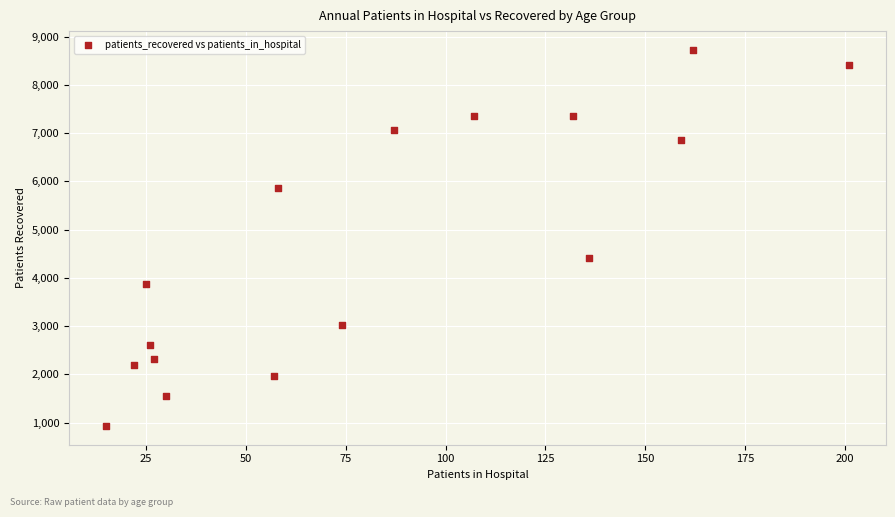

What is the range of Y values (max minus min)?

7790